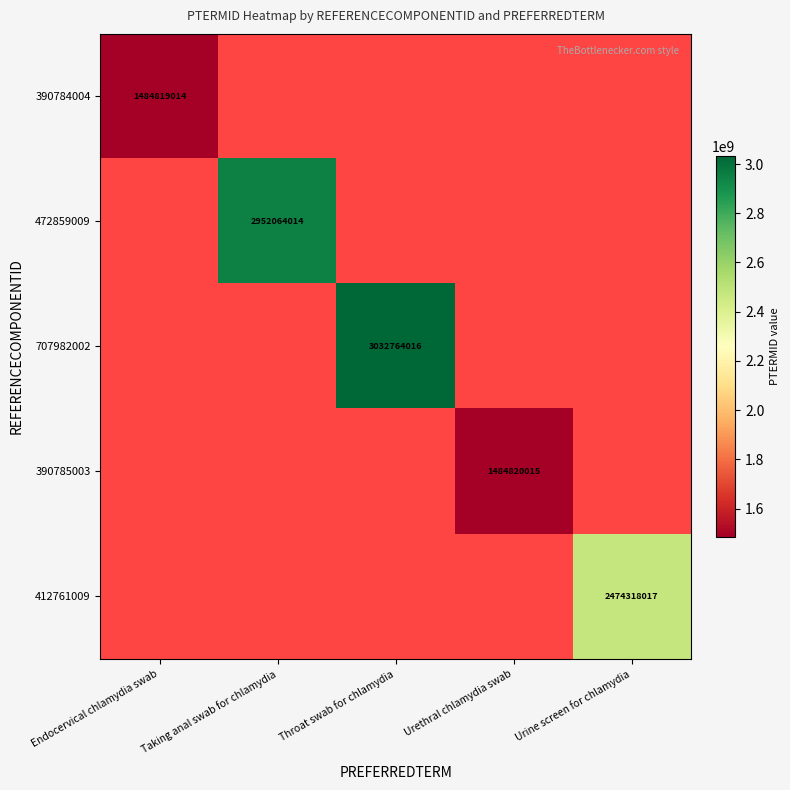

True or false: 390784004 has a value of 1484819014 at Endocervical chlamydia swab.

True